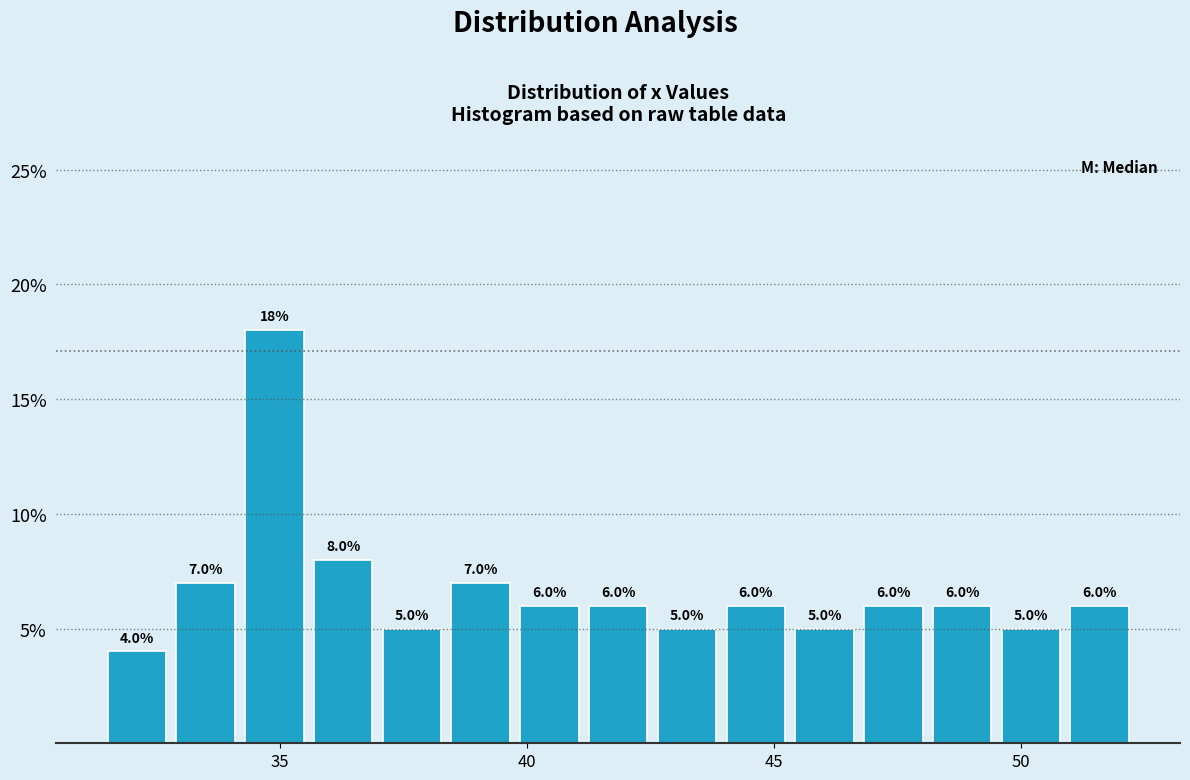

Read against the x-axis, roughly where is the centre of the tallest bar?

35.0